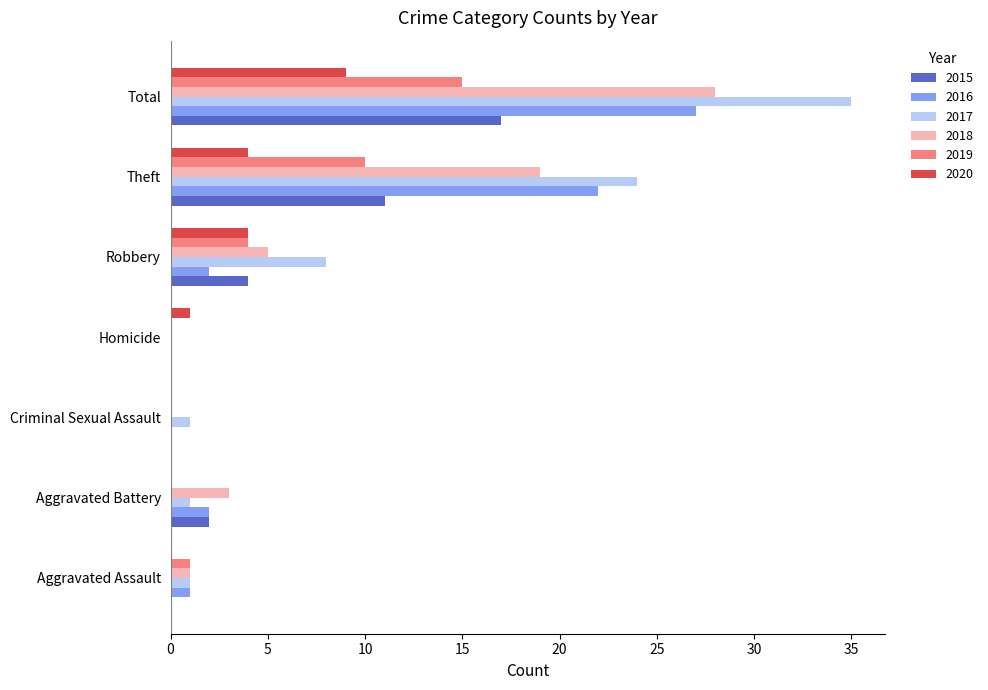

Between Robbery and Total, which series saw the biggest shift?

2017